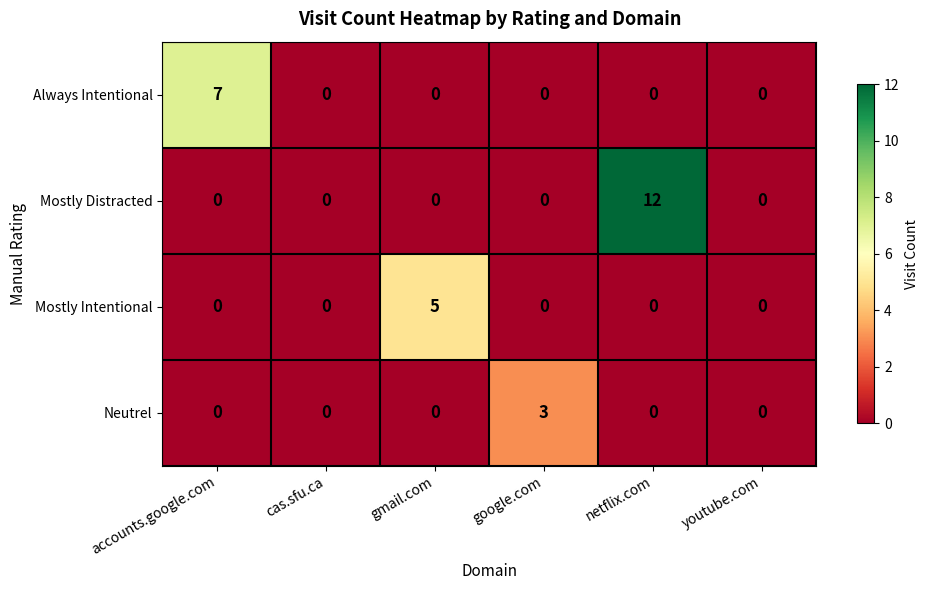

Which series has the widest spread of values?

Mostly Distracted